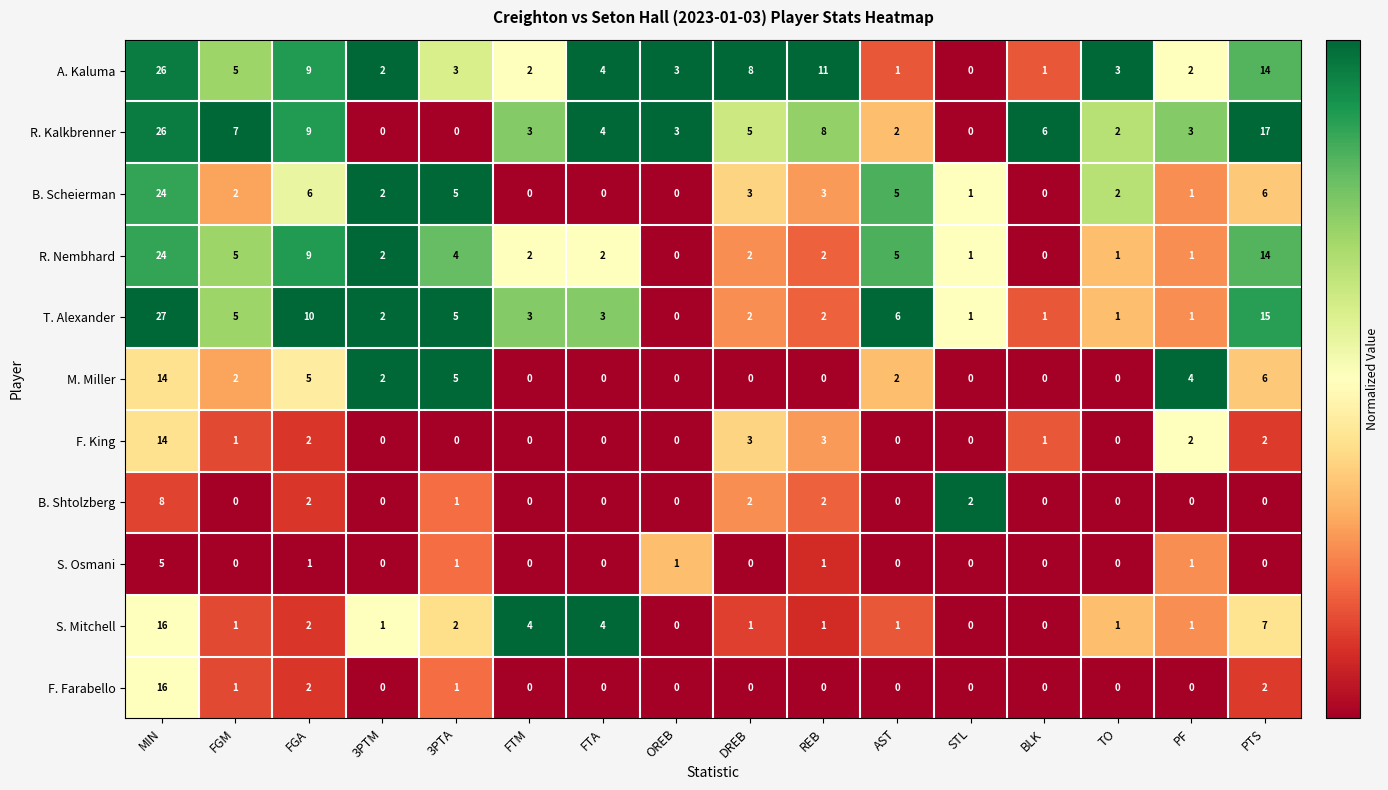

At how many categories does at least one series exceed 0?

16